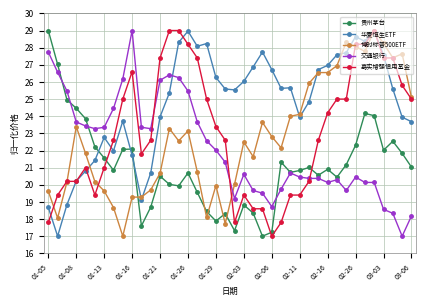

After their last crossing, which series has the higher values: 贵州茅台 or 嘉实增强信用基金?

嘉实增强信用基金